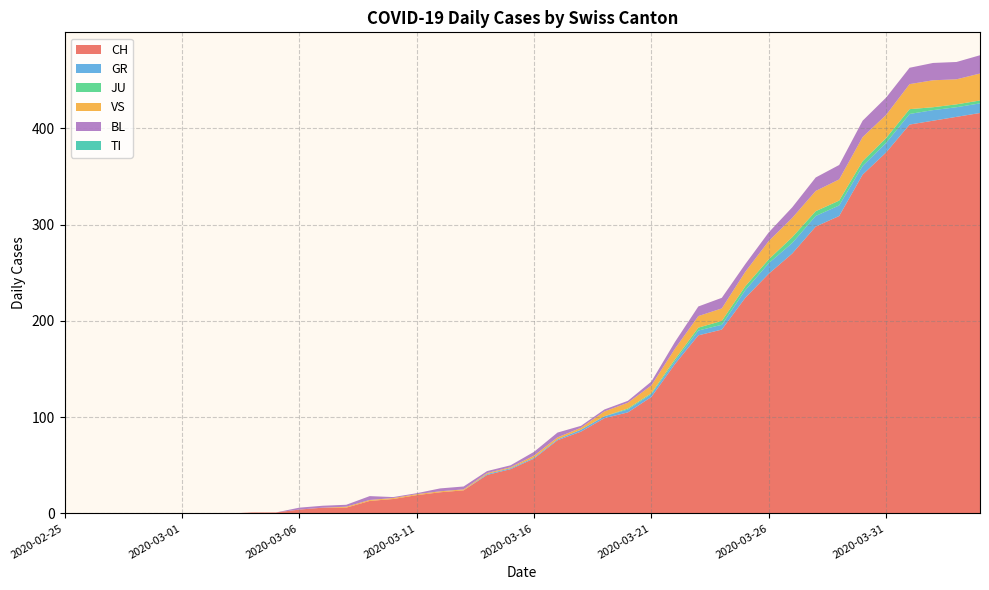

Reading left to right, transcribe all the data shown in this chart.

CH: 2020-02-25=0	2020-02-26=0	2020-02-27=0	2020-02-28=0	2020-02-29=0	2020-03-01=0	2020-03-02=0	2020-03-03=0	2020-03-04=1	2020-03-05=1	2020-03-06=4	2020-03-07=6	2020-03-08=6	2020-03-09=13	2020-03-10=15	2020-03-11=19	2020-03-12=22	2020-03-13=24	2020-03-14=40	2020-03-15=46	2020-03-16=57	2020-03-17=76	2020-03-18=85	2020-03-19=99	2020-03-20=105	2020-03-21=121	2020-03-22=155	2020-03-23=185	2020-03-24=191	2020-03-25=224	2020-03-26=249	2020-03-27=270	2020-03-28=298	2020-03-29=309	2020-03-30=352	2020-03-31=375	2020-04-01=404	2020-04-02=408	2020-04-03=412	2020-04-04=416
GR: 2020-02-25=0	2020-02-26=0	2020-02-27=0	2020-02-28=0	2020-02-29=0	2020-03-01=0	2020-03-02=0	2020-03-03=0	2020-03-04=0	2020-03-05=0	2020-03-06=0	2020-03-07=0	2020-03-08=0	2020-03-09=0	2020-03-10=0	2020-03-11=0	2020-03-12=0	2020-03-13=0	2020-03-14=1	2020-03-15=1	2020-03-16=1	2020-03-17=1	2020-03-18=2	2020-03-19=2	2020-03-20=3	2020-03-21=3	2020-03-22=3	2020-03-23=5	2020-03-24=5	2020-03-25=8	2020-03-26=11	2020-03-27=11	2020-03-28=11	2020-03-29=11	2020-03-30=9	2020-03-31=10	2020-04-01=11	2020-04-02=11	2020-04-03=10	2020-04-04=10
JU: 2020-02-25=0	2020-02-26=0	2020-02-27=0	2020-02-28=0	2020-02-29=0	2020-03-01=0	2020-03-02=0	2020-03-03=0	2020-03-04=0	2020-03-05=0	2020-03-06=0	2020-03-07=0	2020-03-08=0	2020-03-09=0	2020-03-10=0	2020-03-11=0	2020-03-12=0	2020-03-13=0	2020-03-14=0	2020-03-15=0	2020-03-16=0	2020-03-17=0	2020-03-18=0	2020-03-19=0	2020-03-20=1	2020-03-21=1	2020-03-22=2	2020-03-23=3	2020-03-24=4	2020-03-25=4	2020-03-26=4	2020-03-27=6	2020-03-28=5	2020-03-29=5	2020-03-30=5	2020-03-31=5	2020-04-01=5	2020-04-02=3	2020-04-03=3	2020-04-04=3
VS: 2020-02-25=0	2020-02-26=0	2020-02-27=0	2020-02-28=0	2020-02-29=0	2020-03-01=0	2020-03-02=0	2020-03-03=0	2020-03-04=0	2020-03-05=0	2020-03-06=0	2020-03-07=0	2020-03-08=1	2020-03-09=1	2020-03-10=1	2020-03-11=1	2020-03-12=1	2020-03-13=1	2020-03-14=1	2020-03-15=1	2020-03-16=2	2020-03-17=2	2020-03-18=2	2020-03-19=5	2020-03-20=6	2020-03-21=8	2020-03-22=11	2020-03-23=12	2020-03-24=13	2020-03-25=15	2020-03-26=19	2020-03-27=20	2020-03-28=21	2020-03-29=22	2020-03-30=25	2020-03-31=24	2020-04-01=26	2020-04-02=28	2020-04-03=26	2020-04-04=28
BL: 2020-02-25=0	2020-02-26=0	2020-02-27=0	2020-02-28=0	2020-02-29=0	2020-03-01=0	2020-03-02=0	2020-03-03=0	2020-03-04=0	2020-03-05=0	2020-03-06=2	2020-03-07=2	2020-03-08=2	2020-03-09=4	2020-03-10=1	2020-03-11=1	2020-03-12=3	2020-03-13=3	2020-03-14=2	2020-03-15=2	2020-03-16=4	2020-03-17=5	2020-03-18=2	2020-03-19=2	2020-03-20=2	2020-03-21=4	2020-03-22=7	2020-03-23=10	2020-03-24=11	2020-03-25=8	2020-03-26=9	2020-03-27=11	2020-03-28=14	2020-03-29=15	2020-03-30=17	2020-03-31=18	2020-04-01=17	2020-04-02=18	2020-04-03=18	2020-04-04=19
TI: 2020-02-25=0	2020-02-26=0	2020-02-27=0	2020-02-28=0	2020-02-29=0	2020-03-01=0	2020-03-02=0	2020-03-03=0	2020-03-04=0	2020-03-05=0	2020-03-06=0	2020-03-07=0	2020-03-08=0	2020-03-09=0	2020-03-10=0	2020-03-11=0	2020-03-12=0	2020-03-13=0	2020-03-14=0	2020-03-15=0	2020-03-16=0	2020-03-17=0	2020-03-18=0	2020-03-19=0	2020-03-20=0	2020-03-21=0	2020-03-22=0	2020-03-23=0	2020-03-24=0	2020-03-25=0	2020-03-26=0	2020-03-27=0	2020-03-28=0	2020-03-29=0	2020-03-30=0	2020-03-31=0	2020-04-01=0	2020-04-02=0	2020-04-03=0	2020-04-04=0